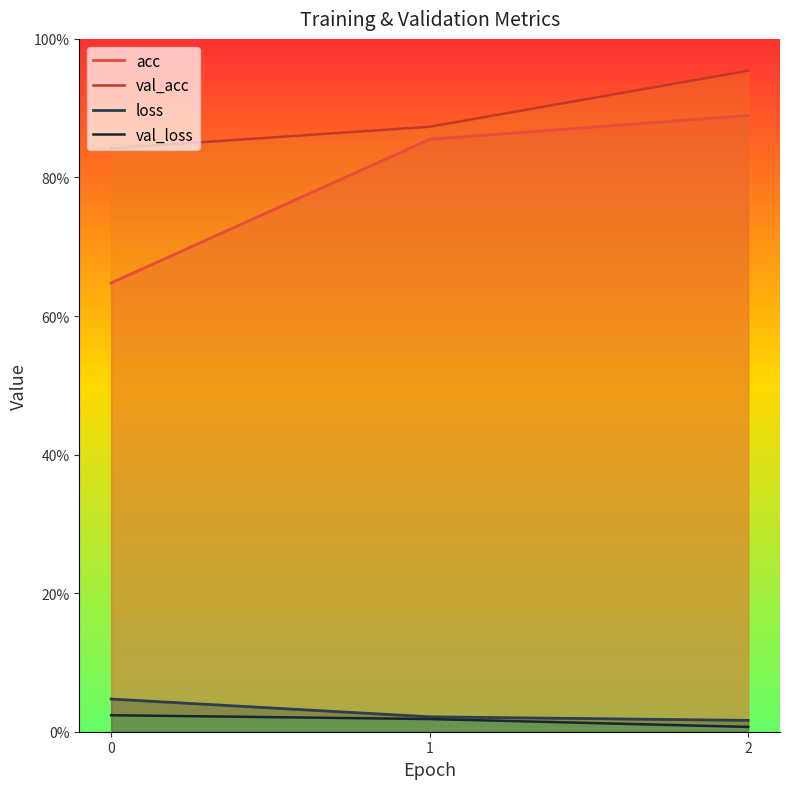

What is the sum of all val_acc values?

2.7